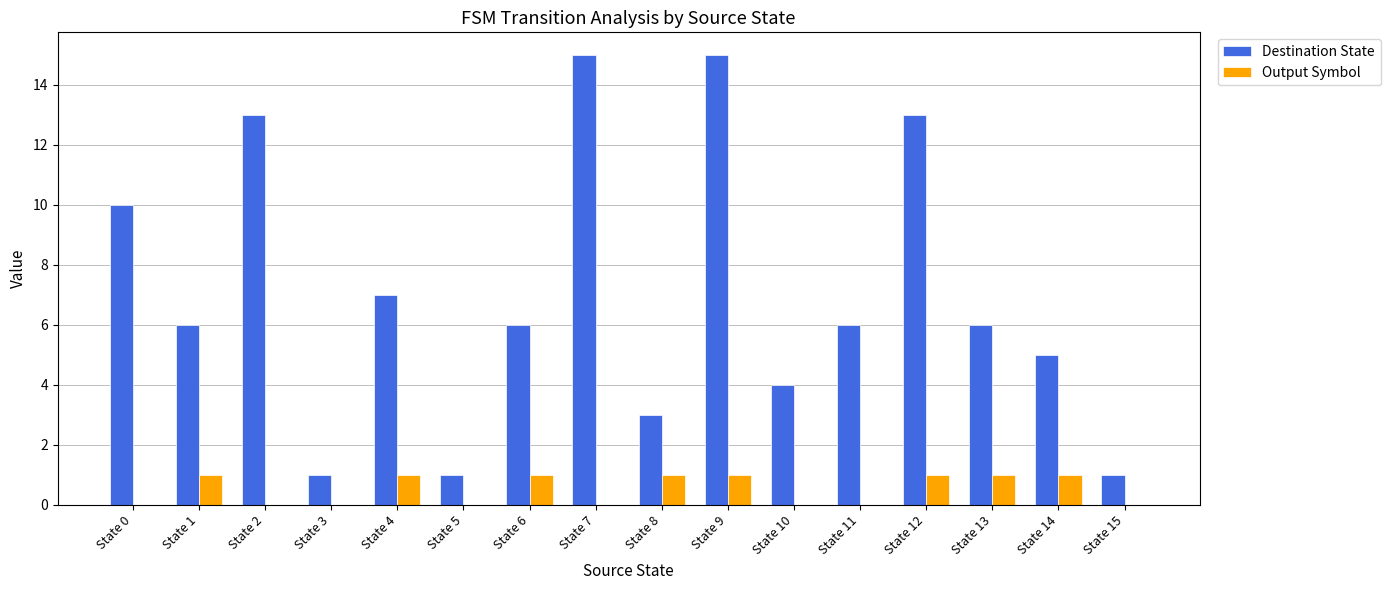

Which series changed the most between State 4 and State 10?

Destination State